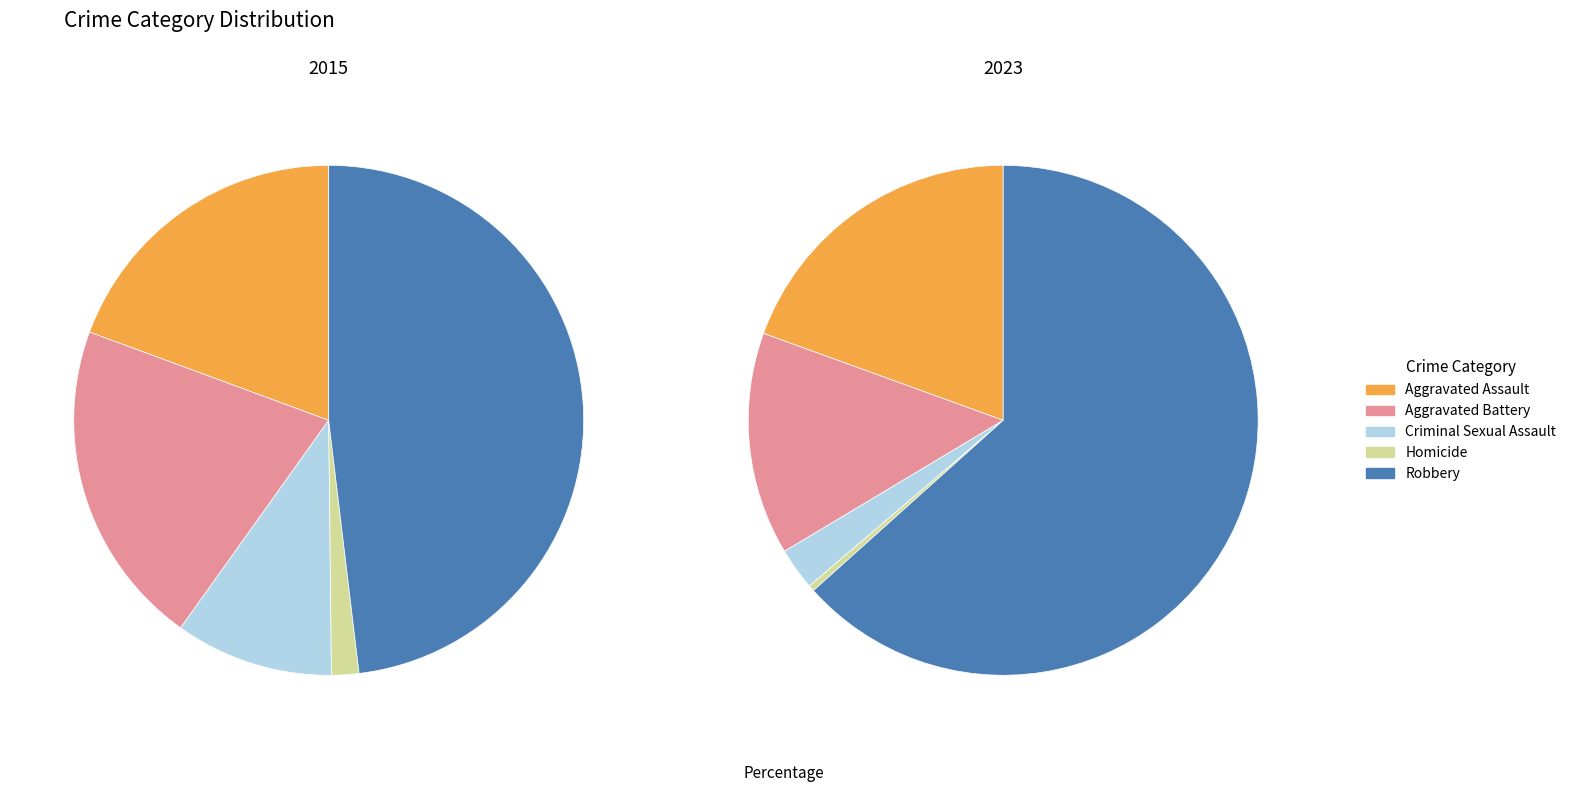

What percentage is the Robbery slice, to the nearest percent?

48%